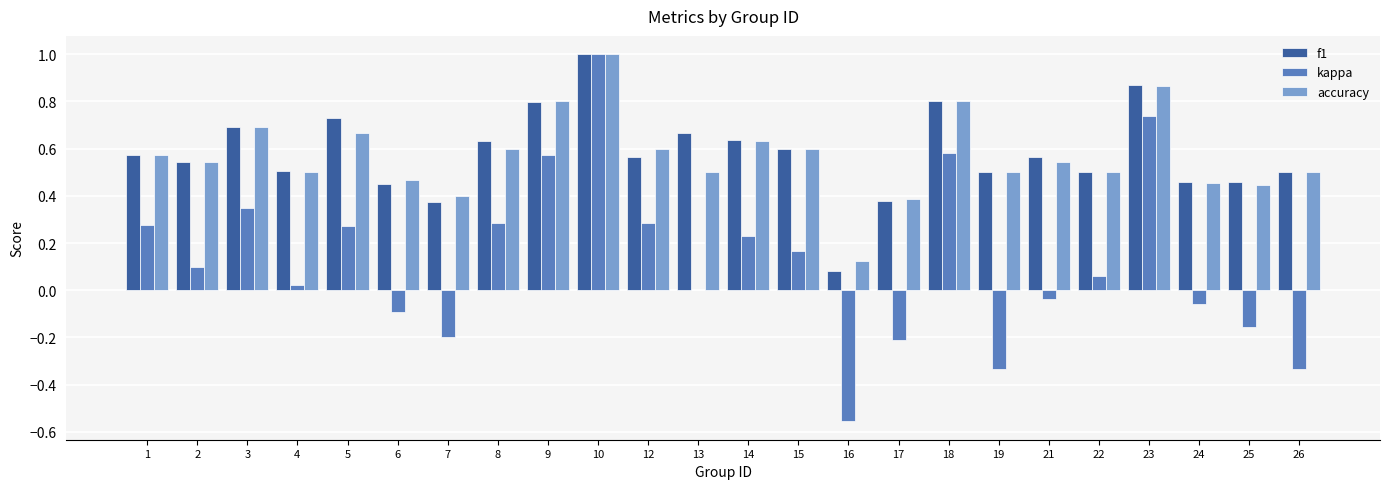

At which category is the sum across all series the highest?

10